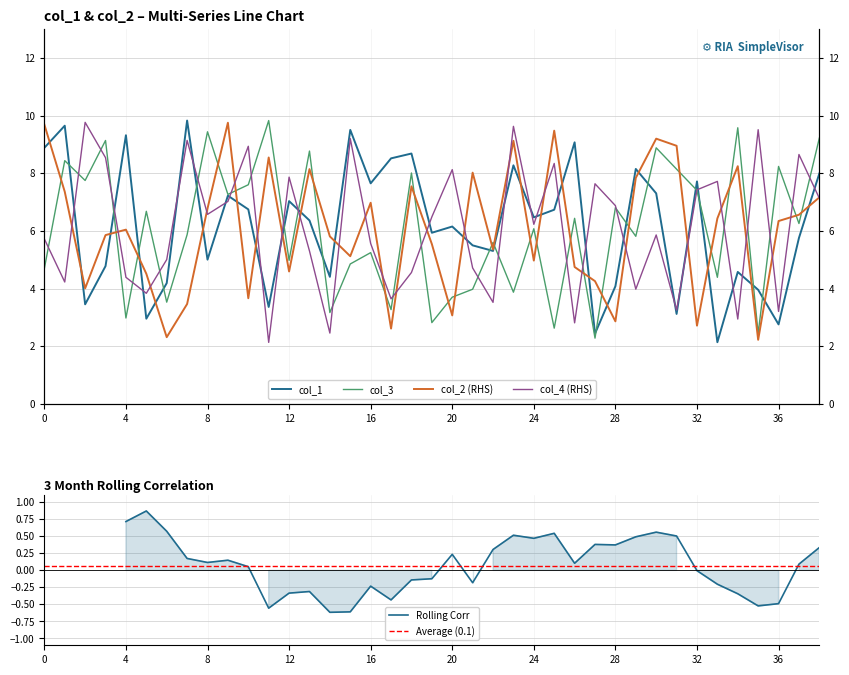

Count the number of categories in the chart.

39